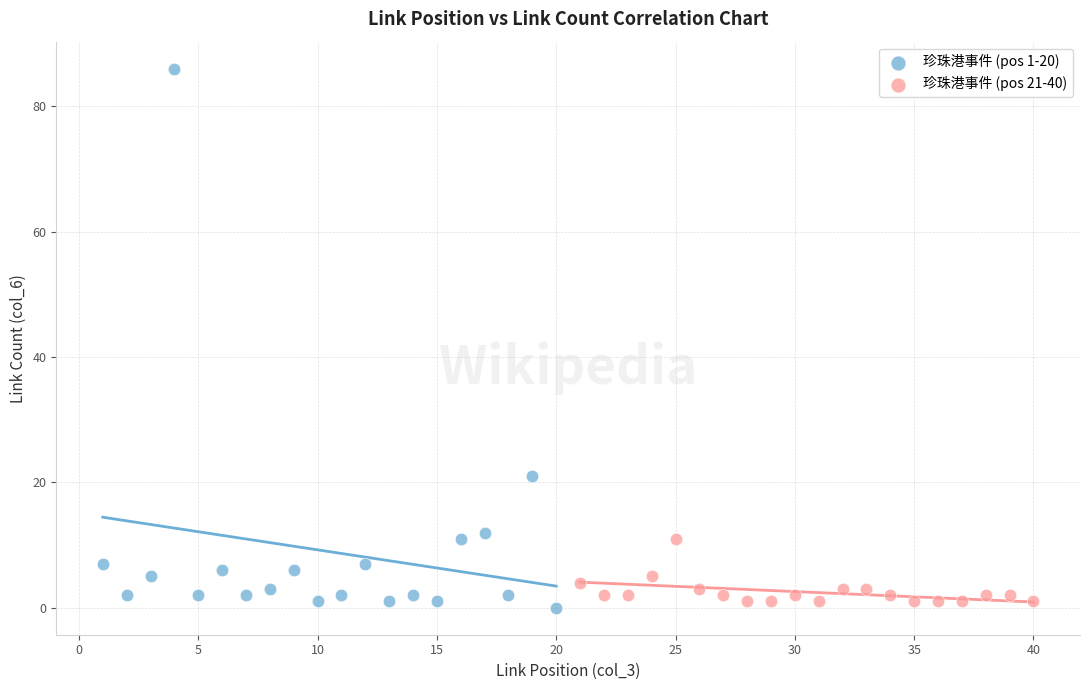

Which series contains the lowest Y value?

珍珠港事件 (pos 1-20)